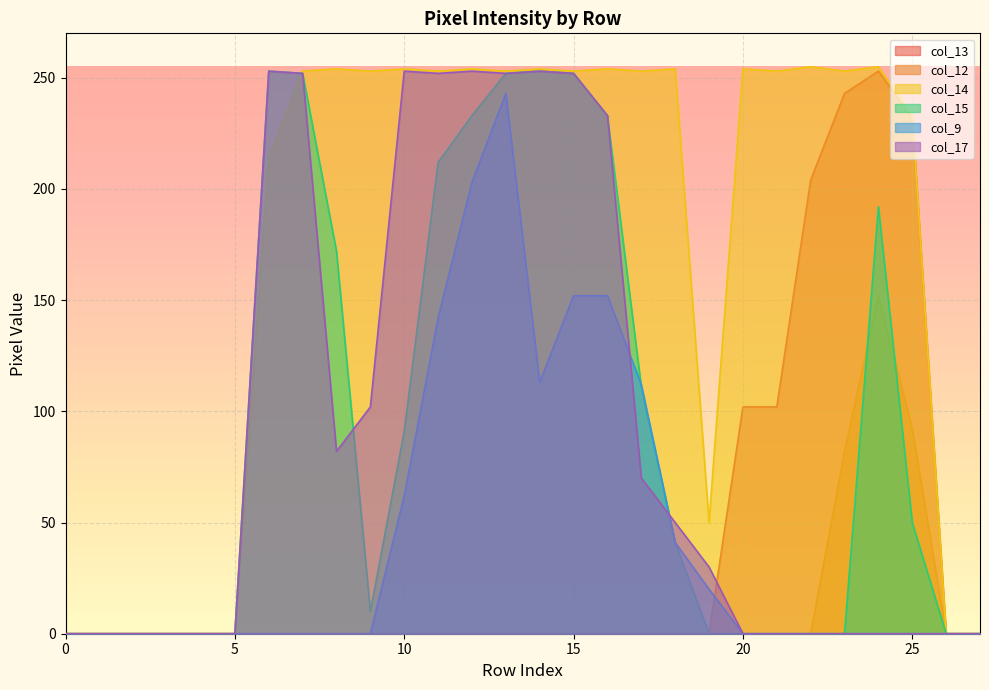

Which series has the widest spread of values?

col_14